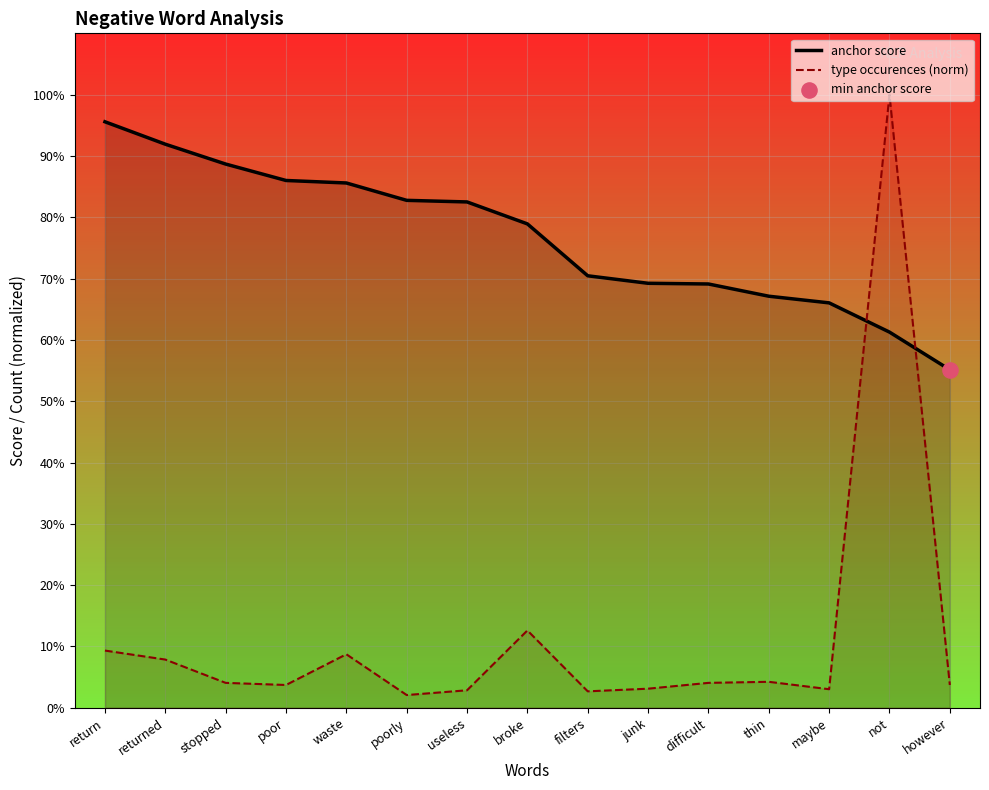

Is the value of anchor score at filters greater than the value of type occurences (norm) at filters?

Yes